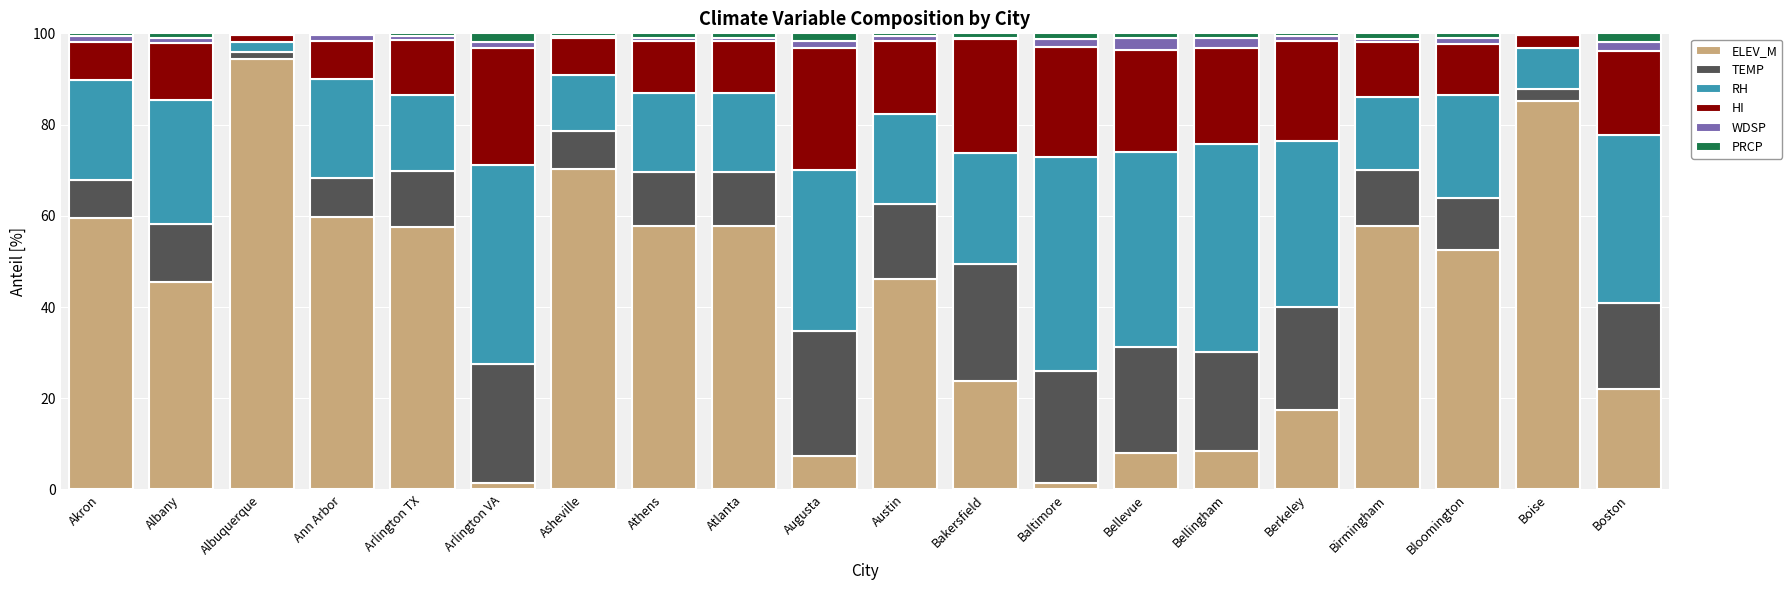

What is the highest value of the ELEV_M series?

94.4